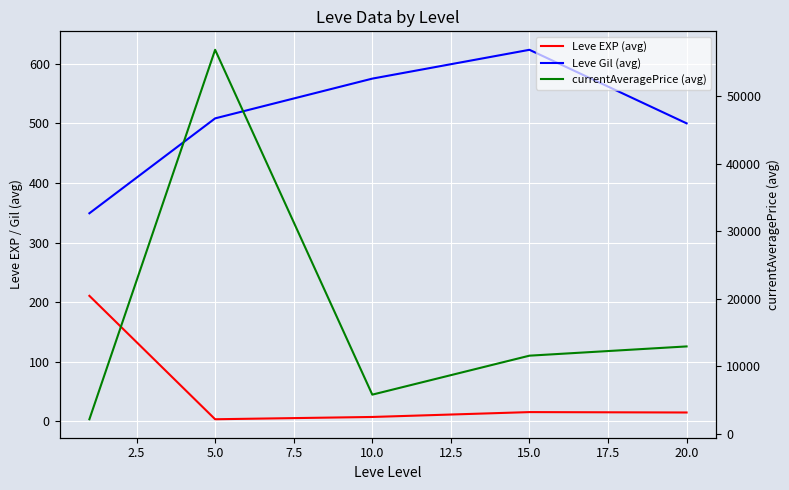

How many data points in currentAveragePrice (avg) are above 11587?

3